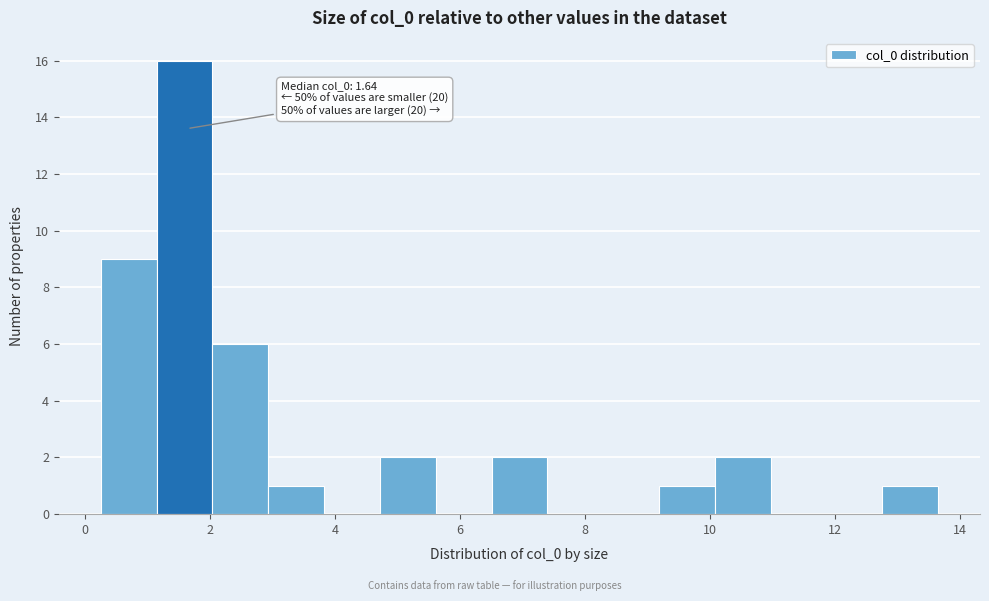

Over which range of the x-axis is the bar tallest?

1.2 to 2.0